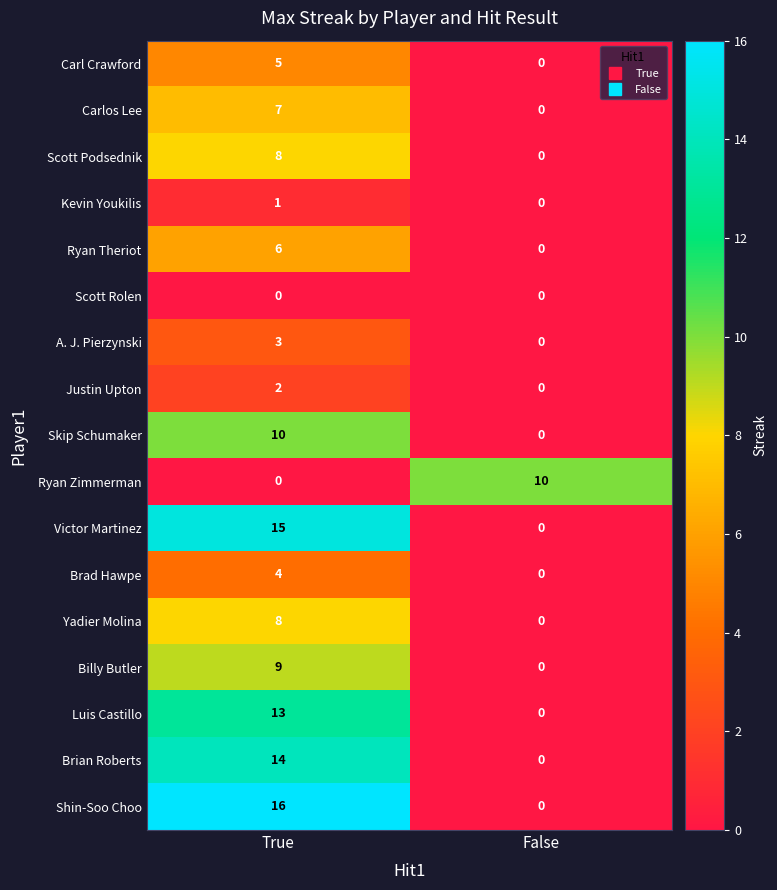

What is the total value across all series at False?

10